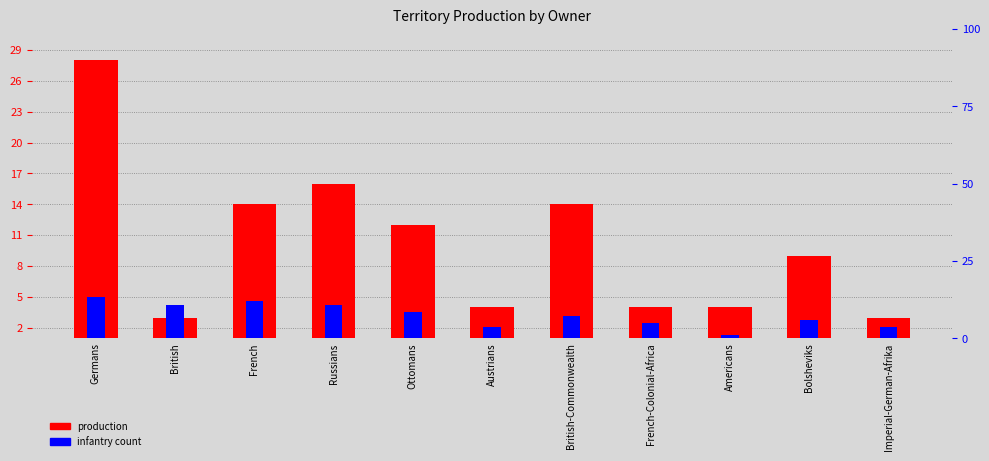

The infantry count series shows 3.9 at British-Commonwealth. True or false?

False